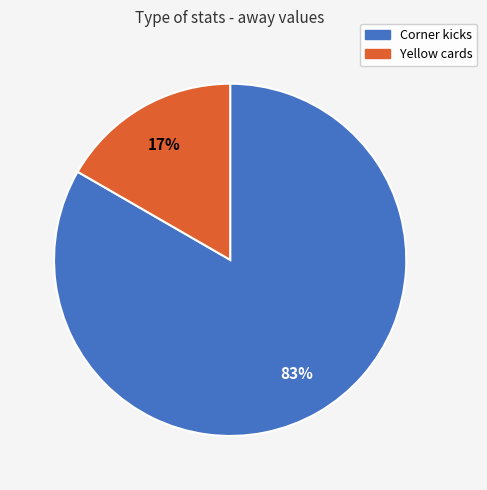

Rank the categories by value from highest to lowest.

Corner kicks, Yellow cards